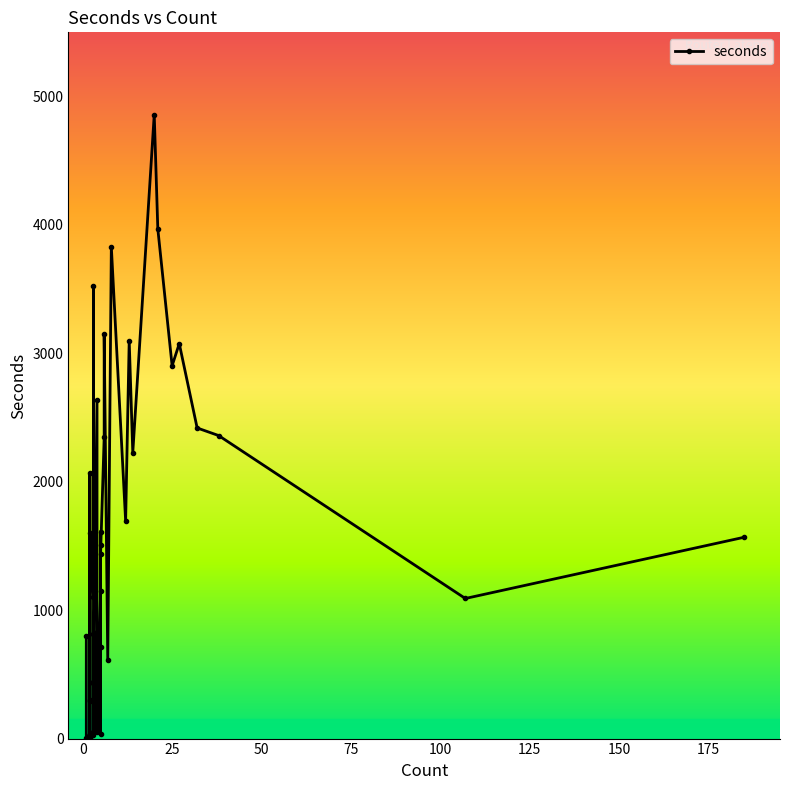

What is the value of the 24th point from the left?

1505